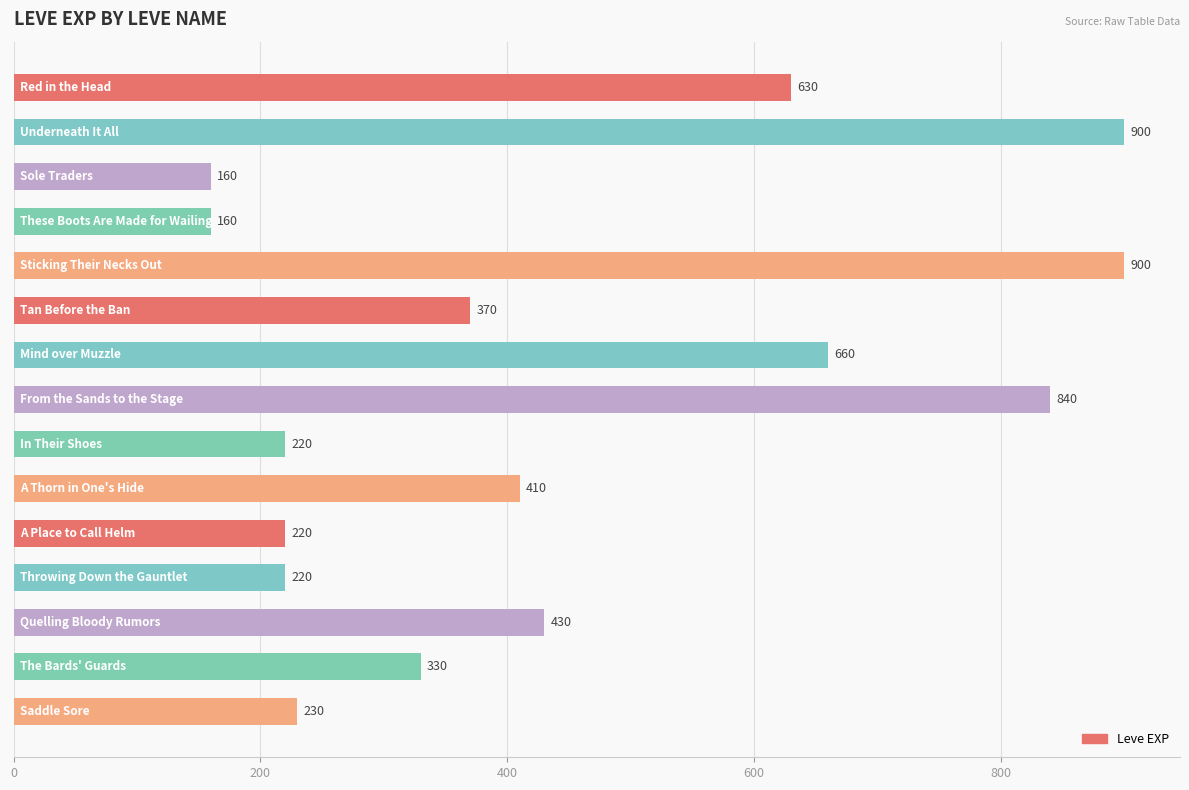

What is the smallest value displayed?

160